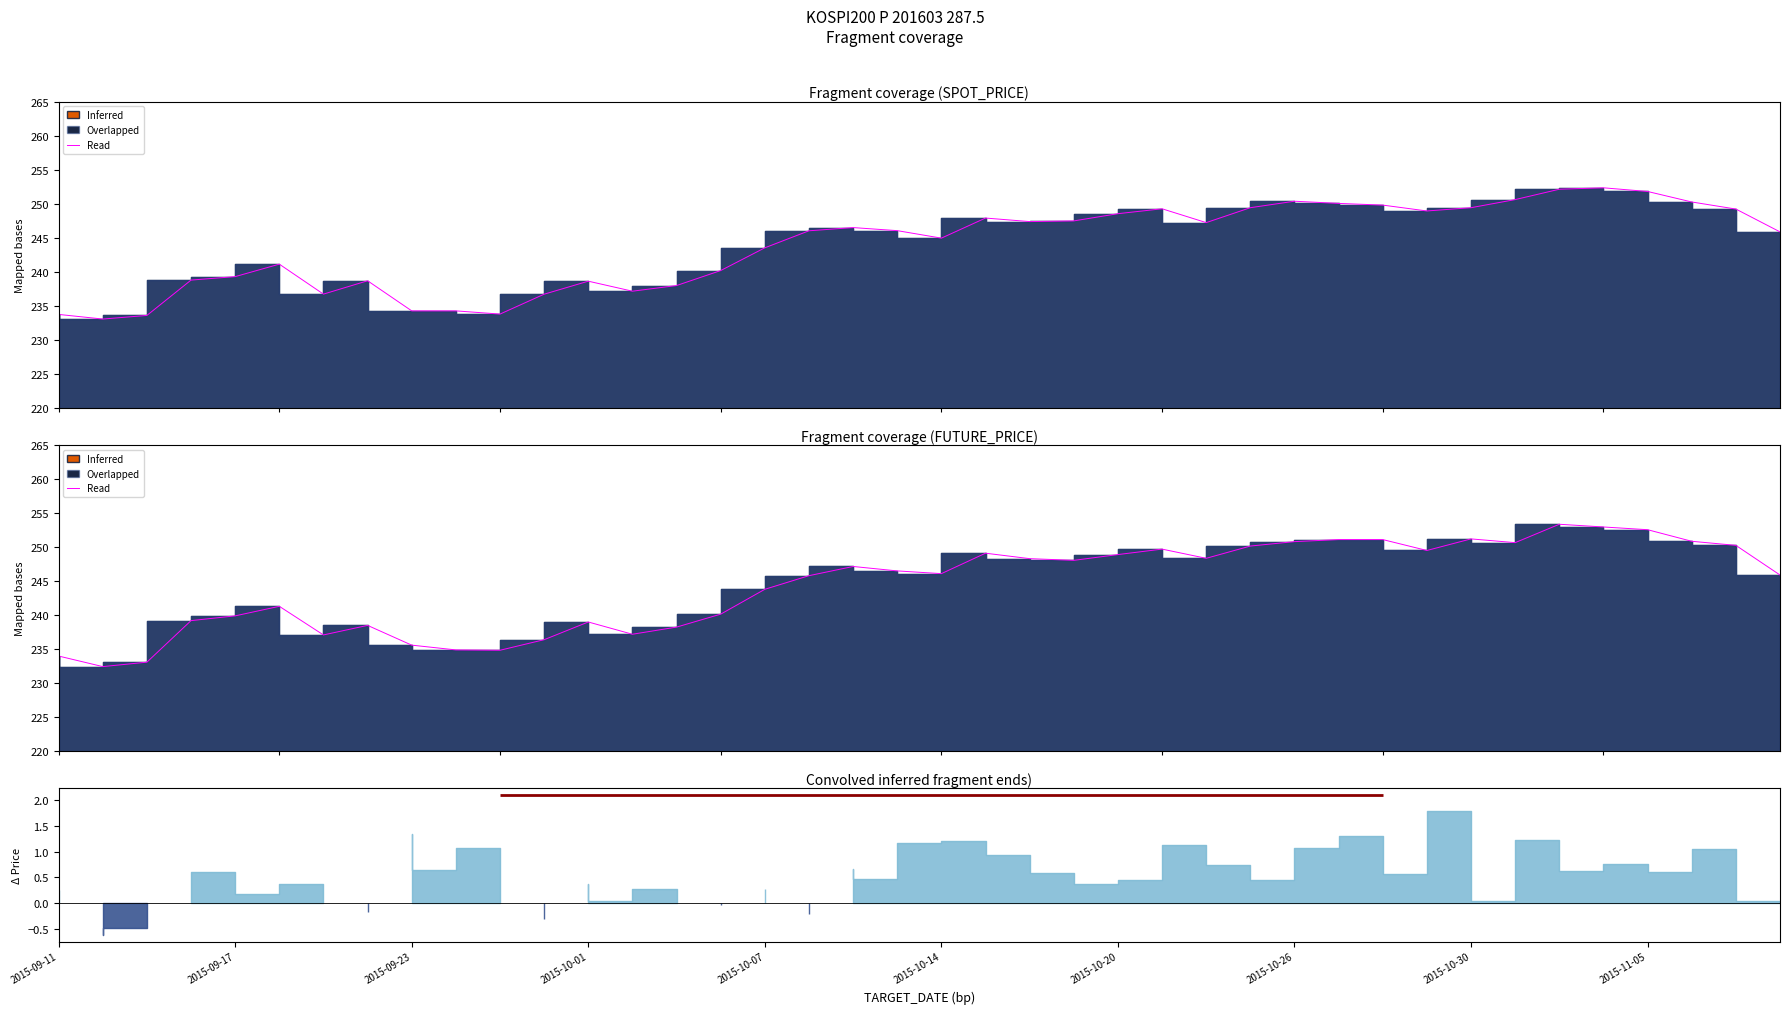

What is the minimum value shown in the chart?

232.4